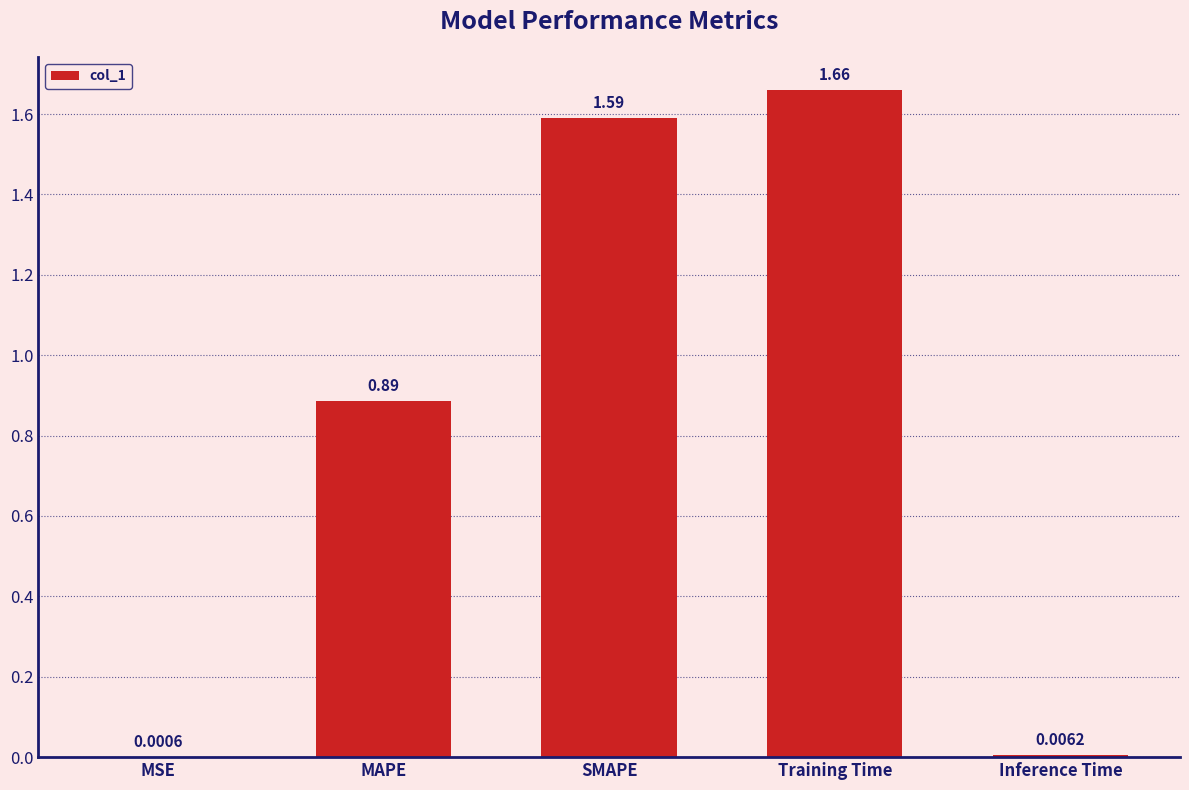

Which label corresponds to the largest value in the chart?

Training Time